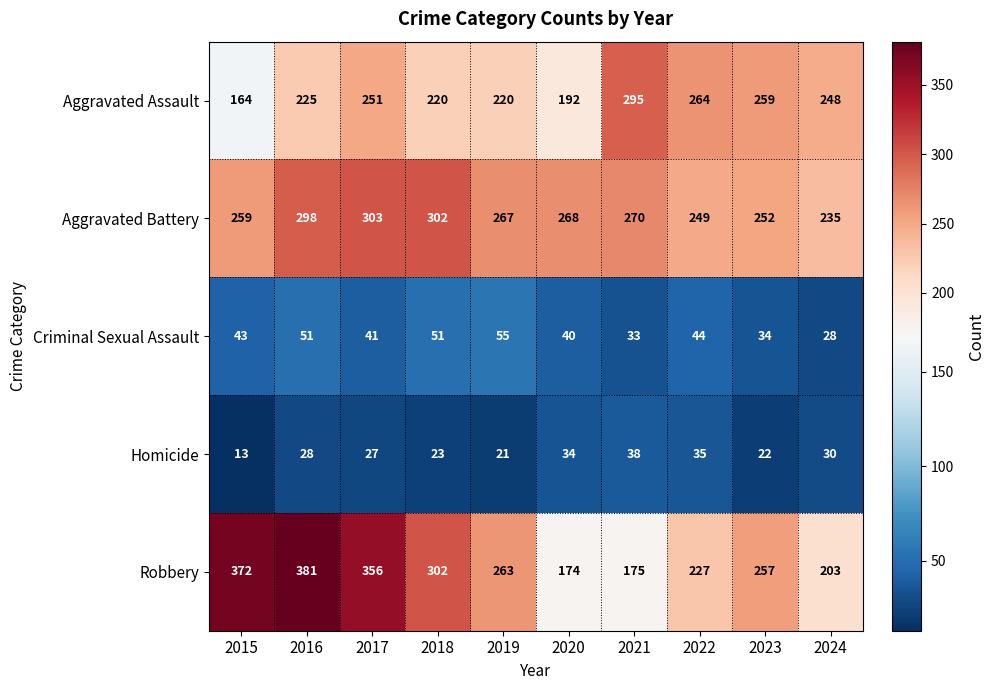

The Criminal Sexual Assault series shows 27 at 2020. True or false?

False